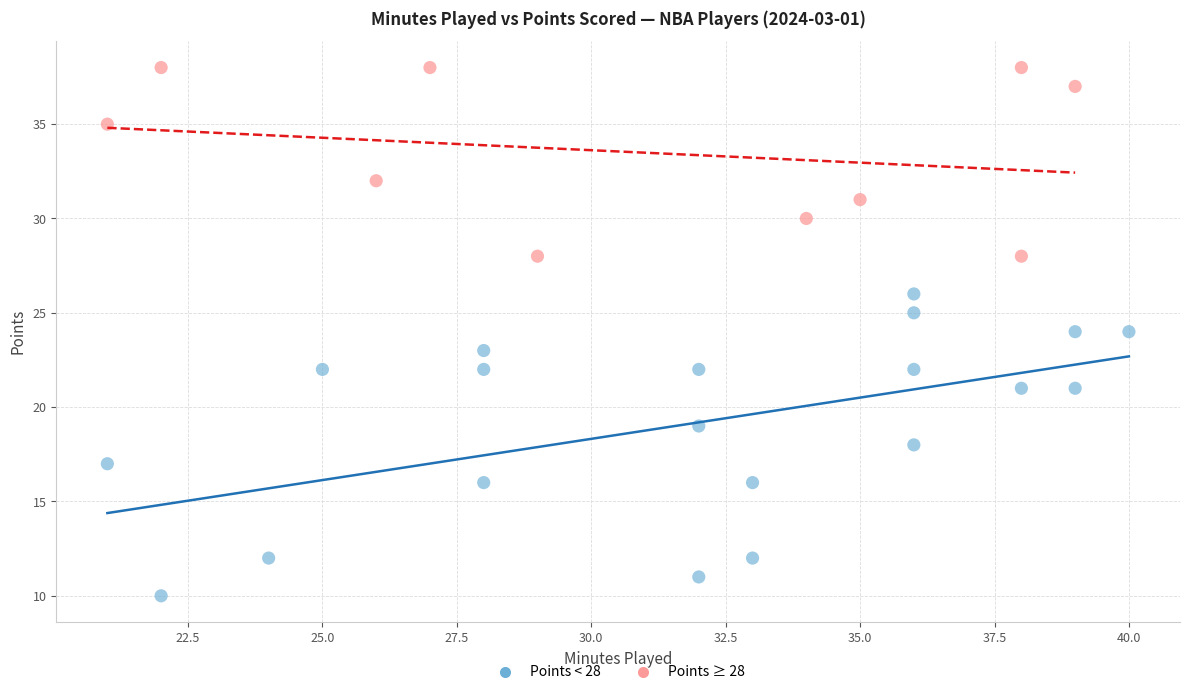

Which series contains the highest Y value?

Points ≥ 28